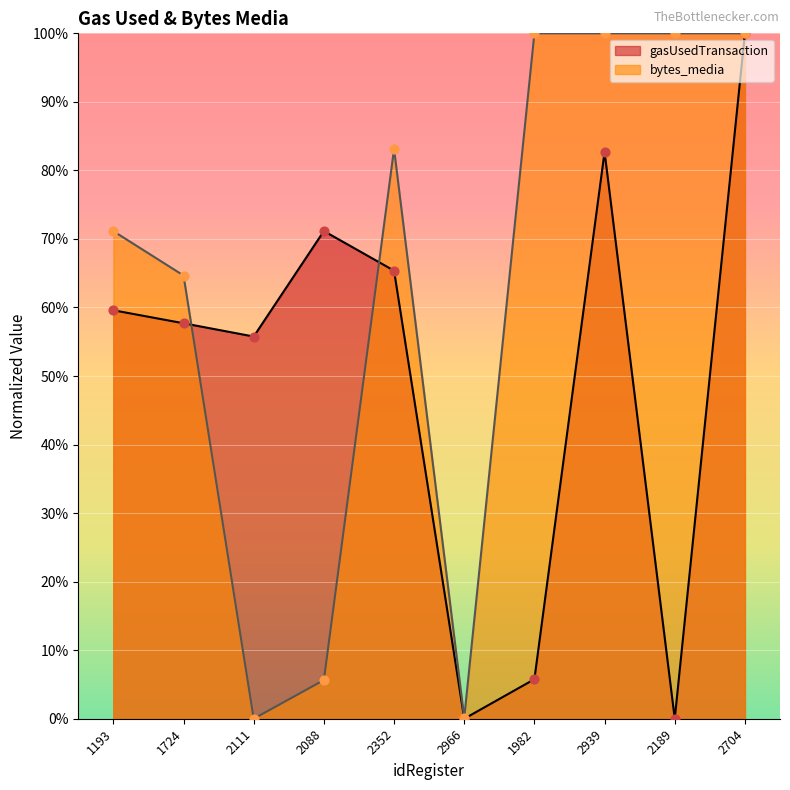

What are all the series names shown in the legend?

gasUsedTransaction, bytes_media